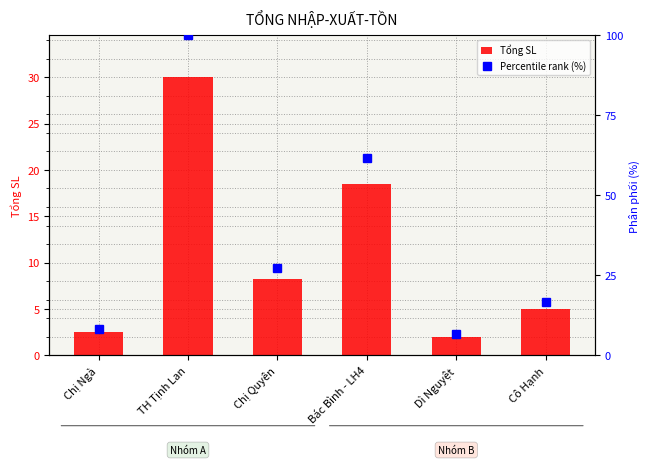

Which series has the largest range (max minus min)?

Percentile rank (%)